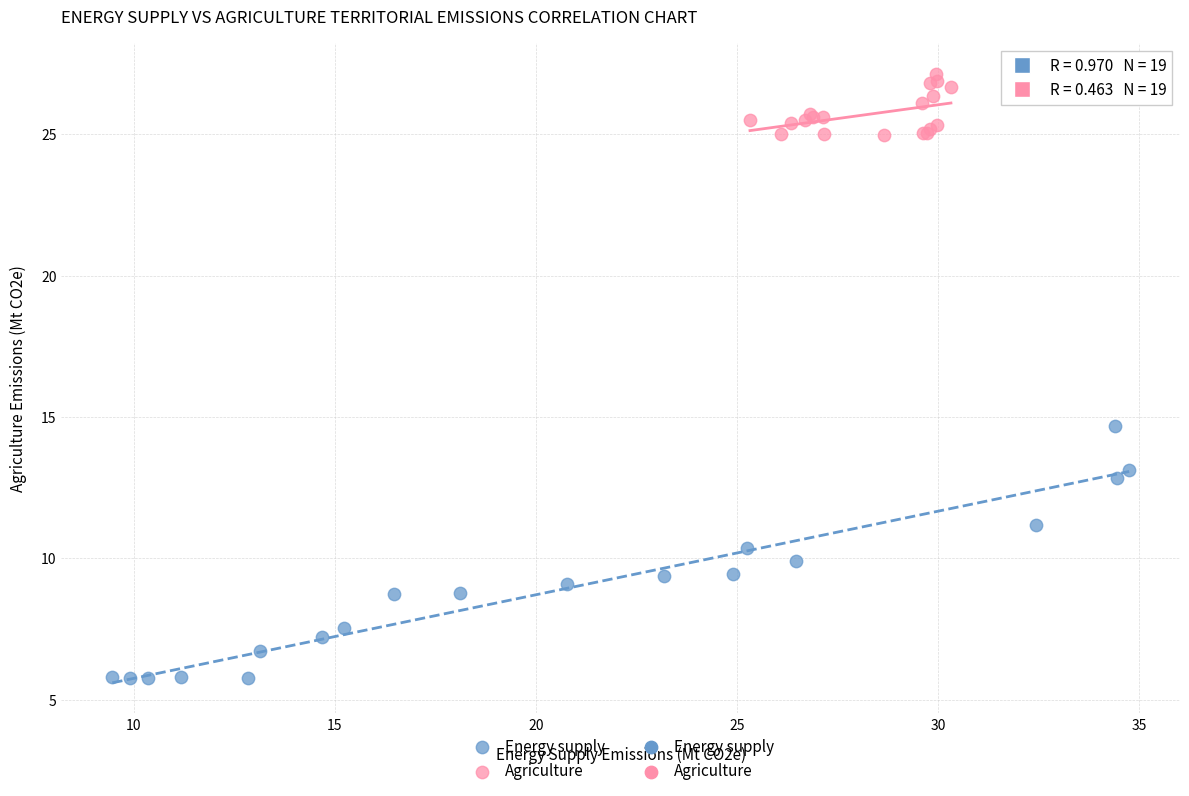

Which series has the widest spread of Y values?

Energy supply